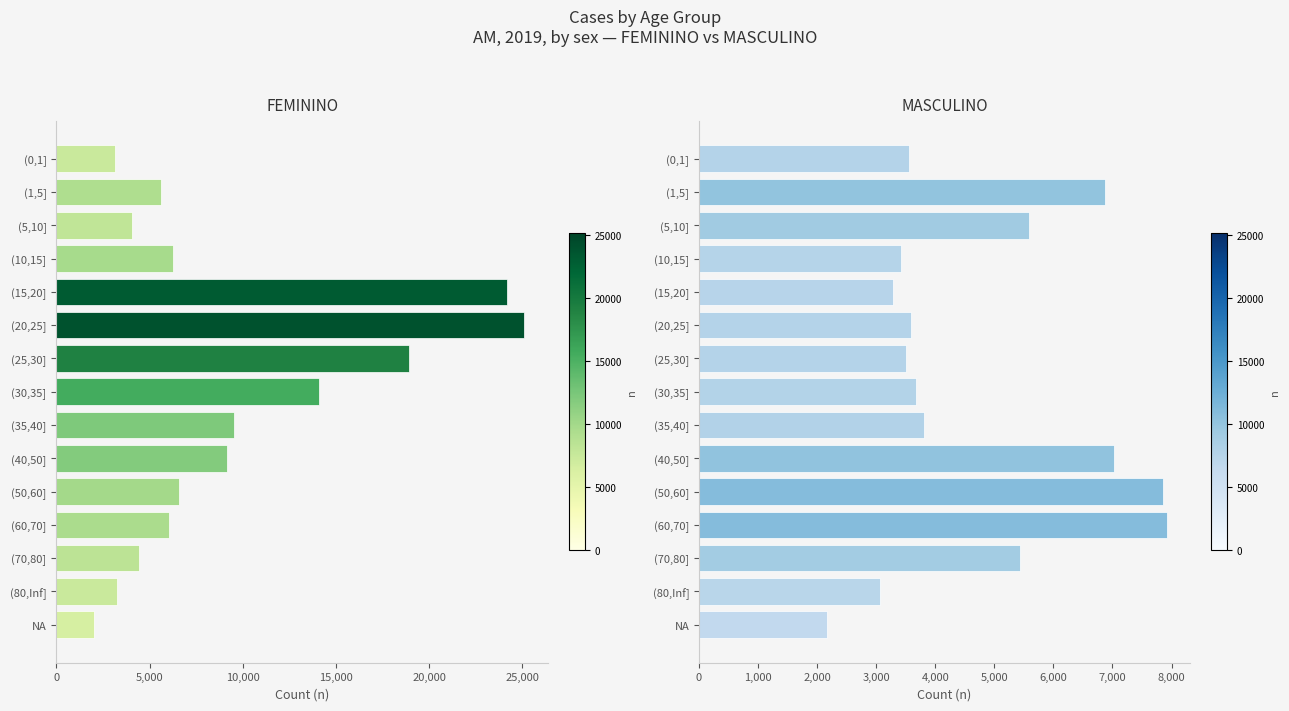

Rank the series at (30,35] from highest to lowest value.

FEMININO, MASCULINO